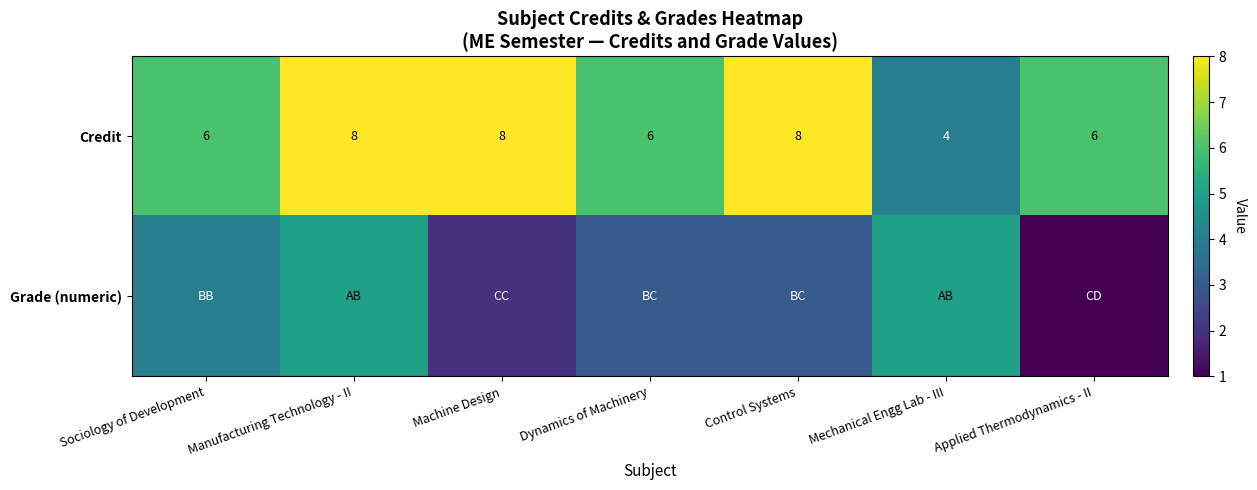

How many data points in Credit are less than 6?

1